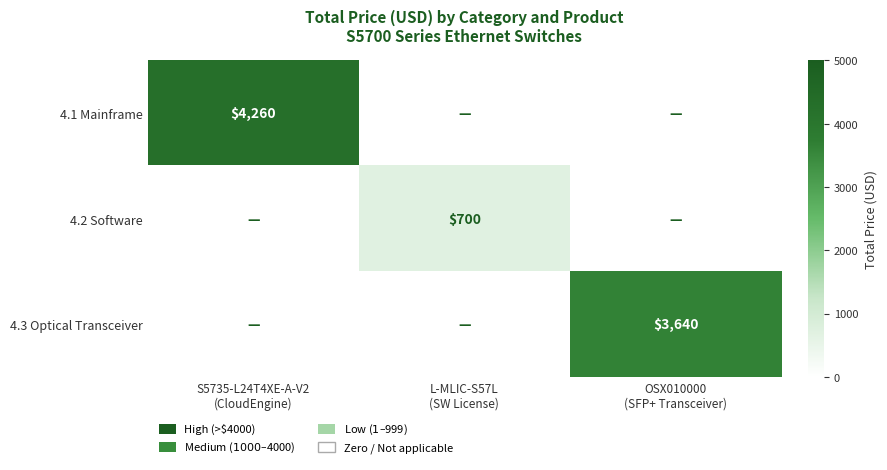

Between S5735-L24T4XE-A-V2 (CloudEngine) and OSX010000 (SFP+ Transceiver), which series saw the biggest shift?

4.1 Mainframe